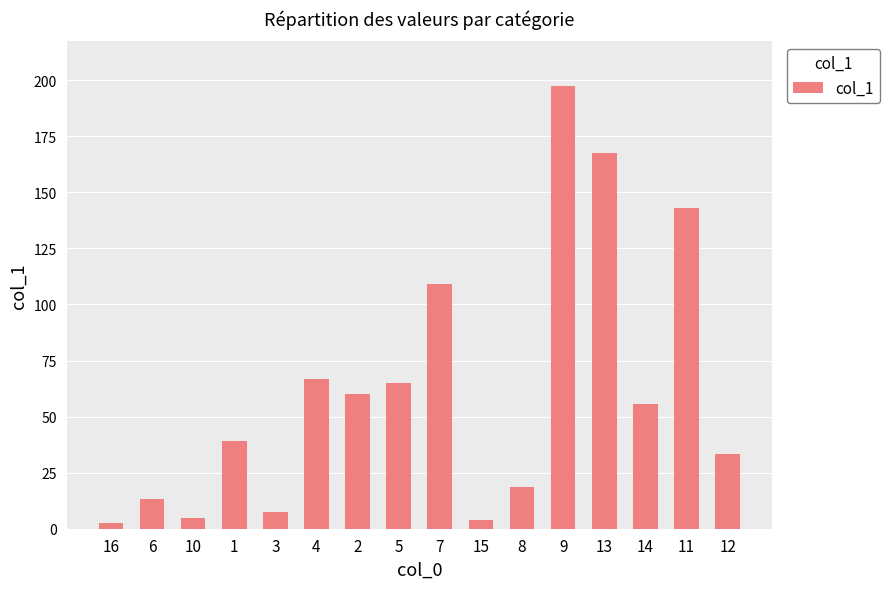

What is the difference between the maximum and second lowest values?

193.5